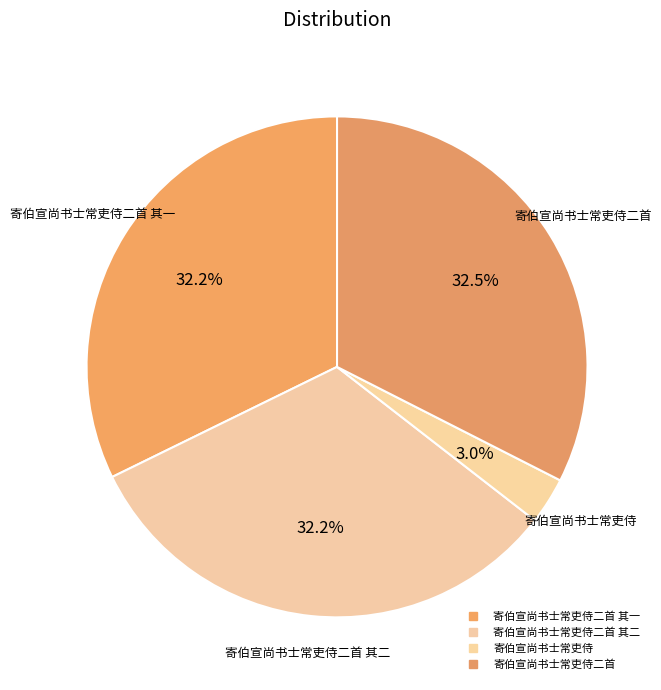

Which slice is the largest?

寄伯宣尚书士常吏侍二首